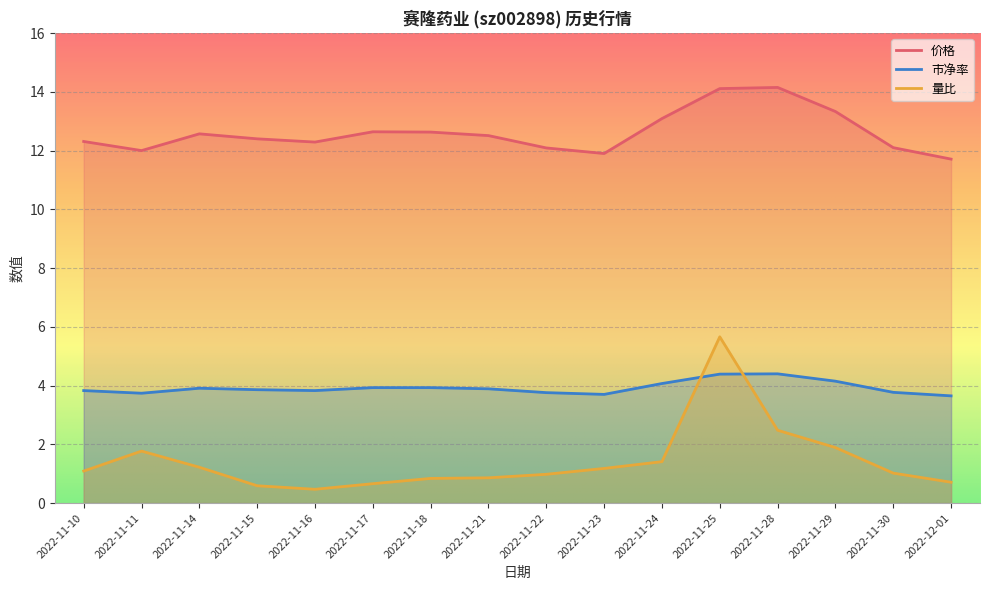

At 2022-11-24, list the series in order from largest to smallest.

价格, 市净率, 量比